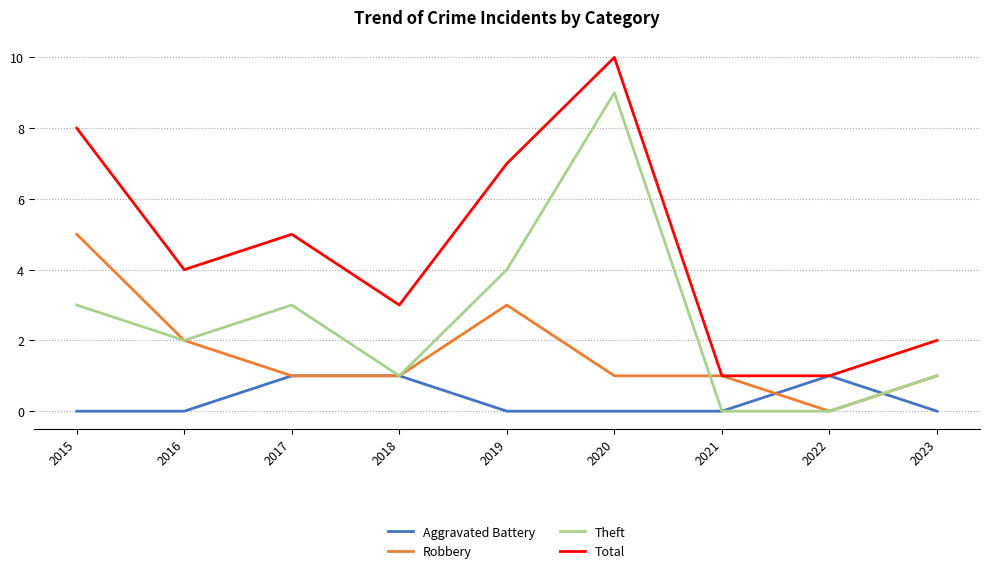

True or false: Aggravated Battery has a value of 1 at 2022.

True